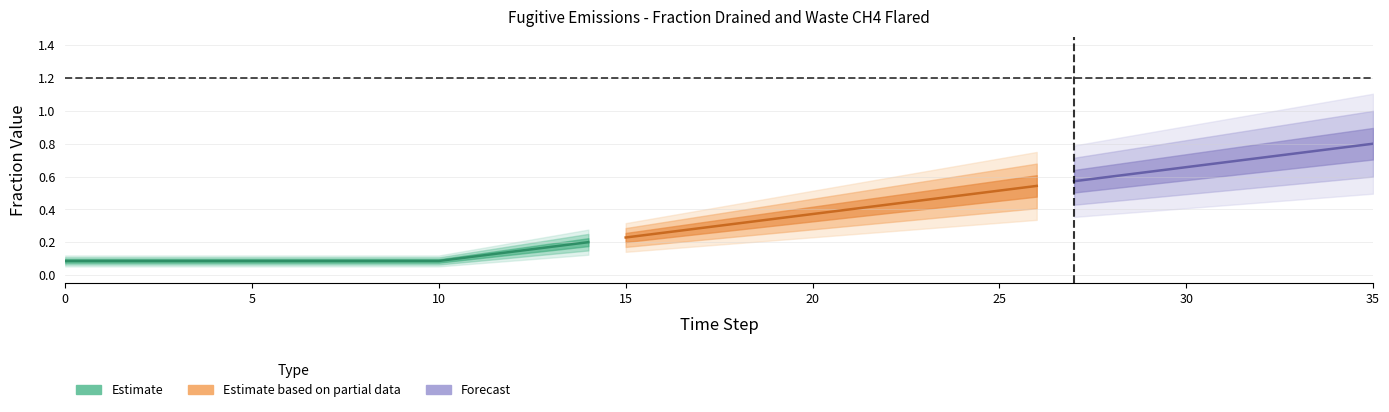

Read the row2 value at 26.

0.5